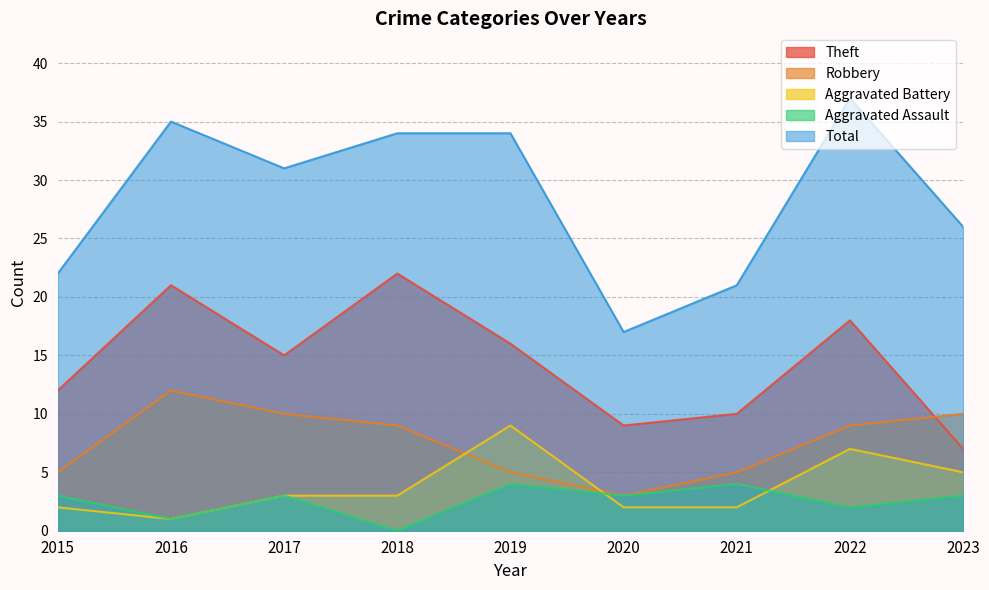

Reading left to right, list all the values displayed in this chart.

Theft: 2015=12	2016=21	2017=15	2018=22	2019=16	2020=9	2021=10	2022=18	2023=7
Robbery: 2015=5	2016=12	2017=10	2018=9	2019=5	2020=3	2021=5	2022=9	2023=10
Aggravated Battery: 2015=2	2016=1	2017=3	2018=3	2019=9	2020=2	2021=2	2022=7	2023=5
Aggravated Assault: 2015=3	2016=1	2017=3	2018=0	2019=4	2020=3	2021=4	2022=2	2023=3
Total: 2015=22	2016=35	2017=31	2018=34	2019=34	2020=17	2021=21	2022=37	2023=26